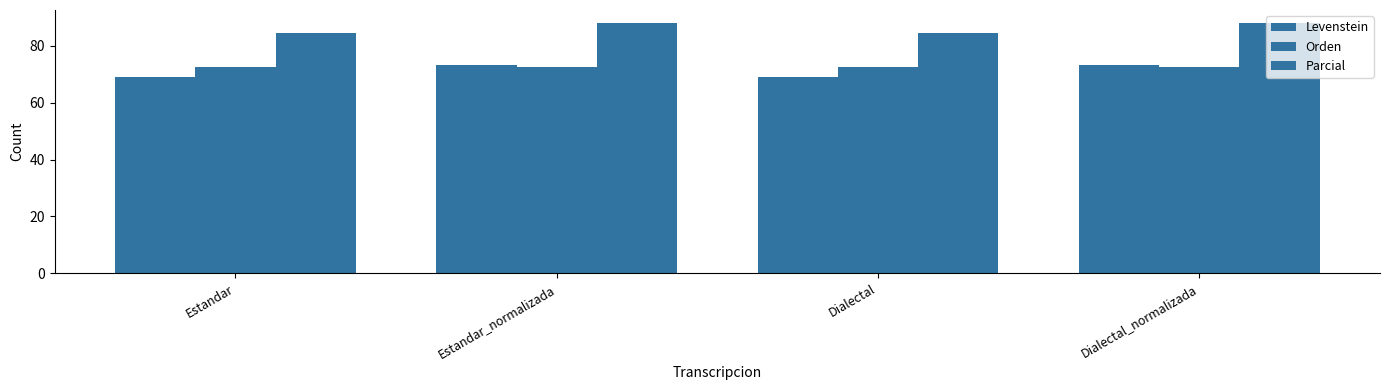

What is the smallest value displayed?

69.0